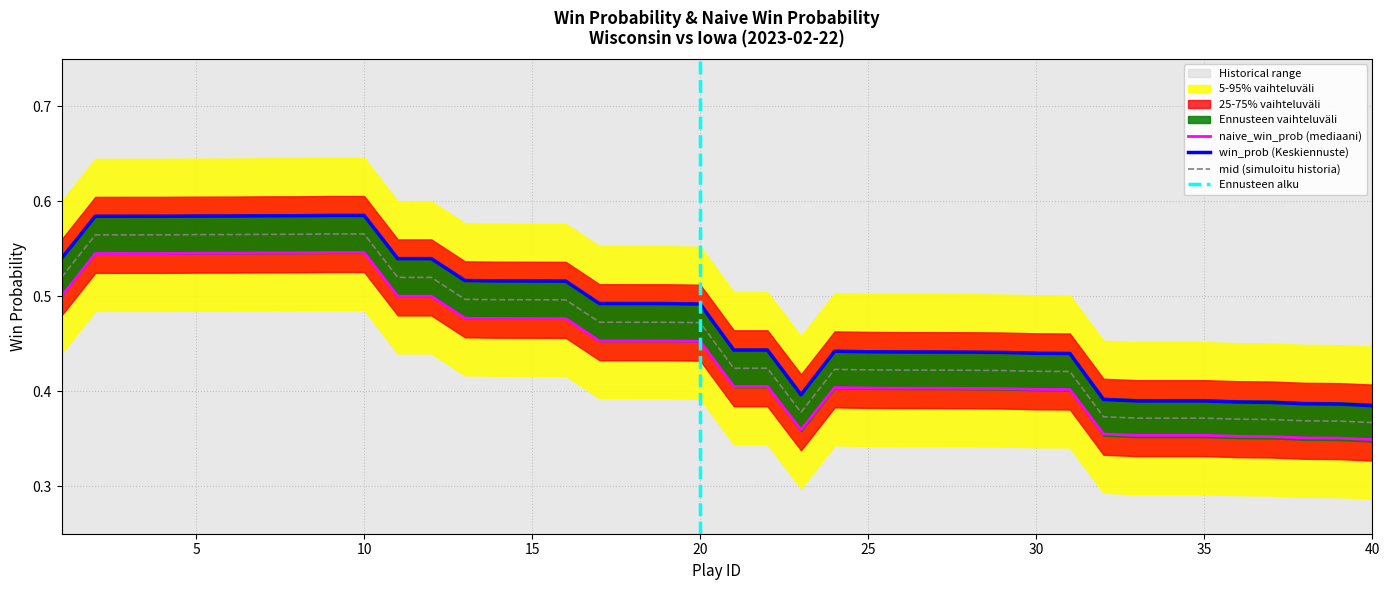

Which series has the widest spread of values?

win_prob